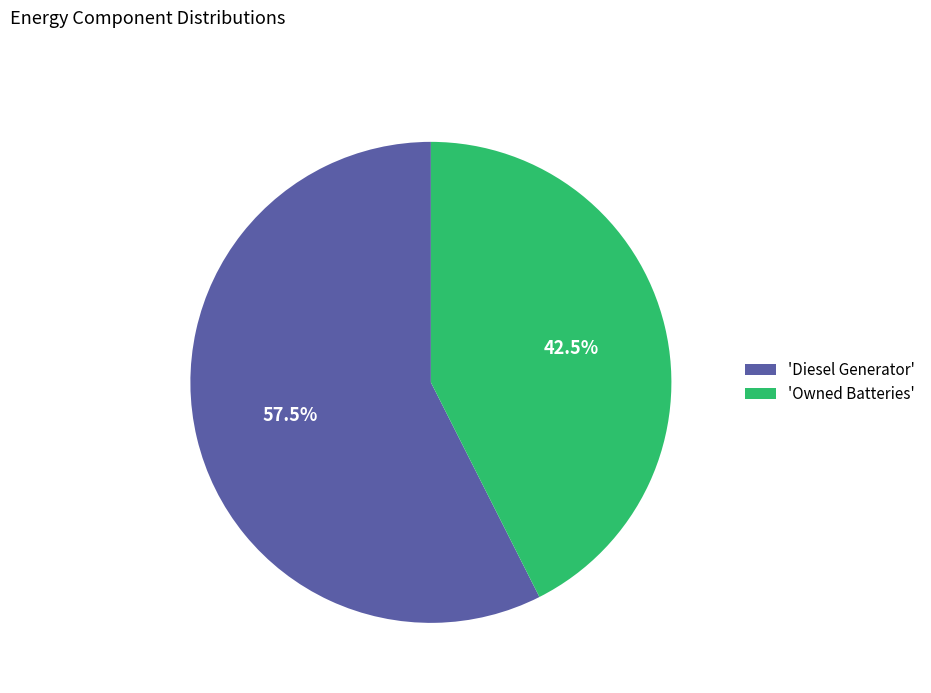

Which category has the biggest portion of the pie?

'Diesel Generator'